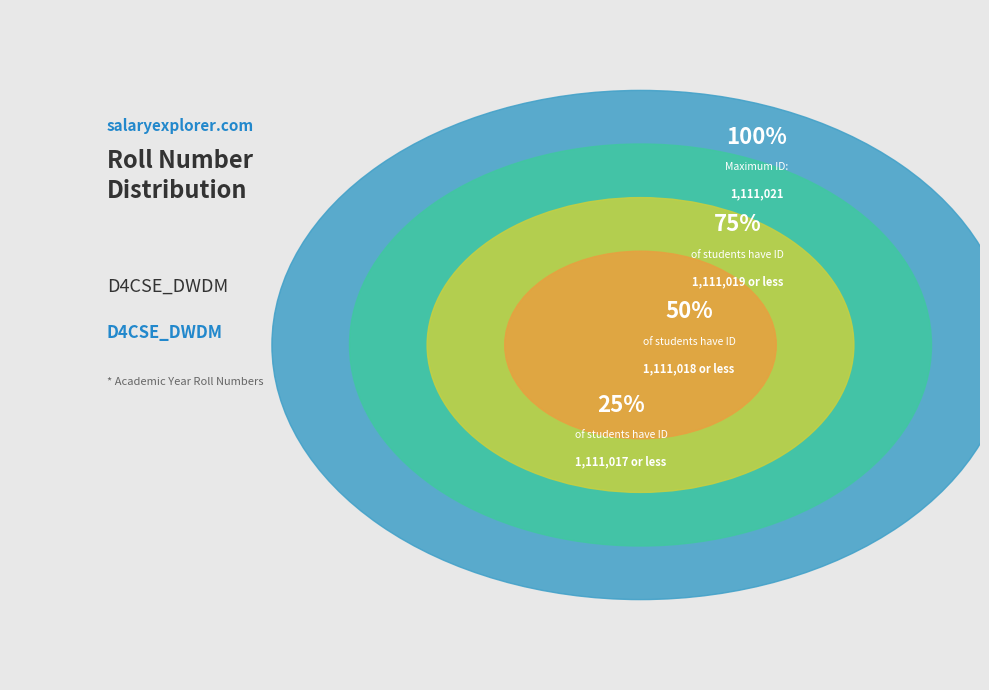

Which slice is the largest?

1111021